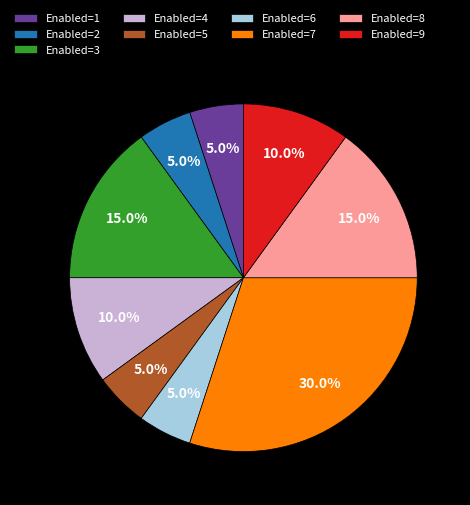

Count the number of slices in the pie.

9